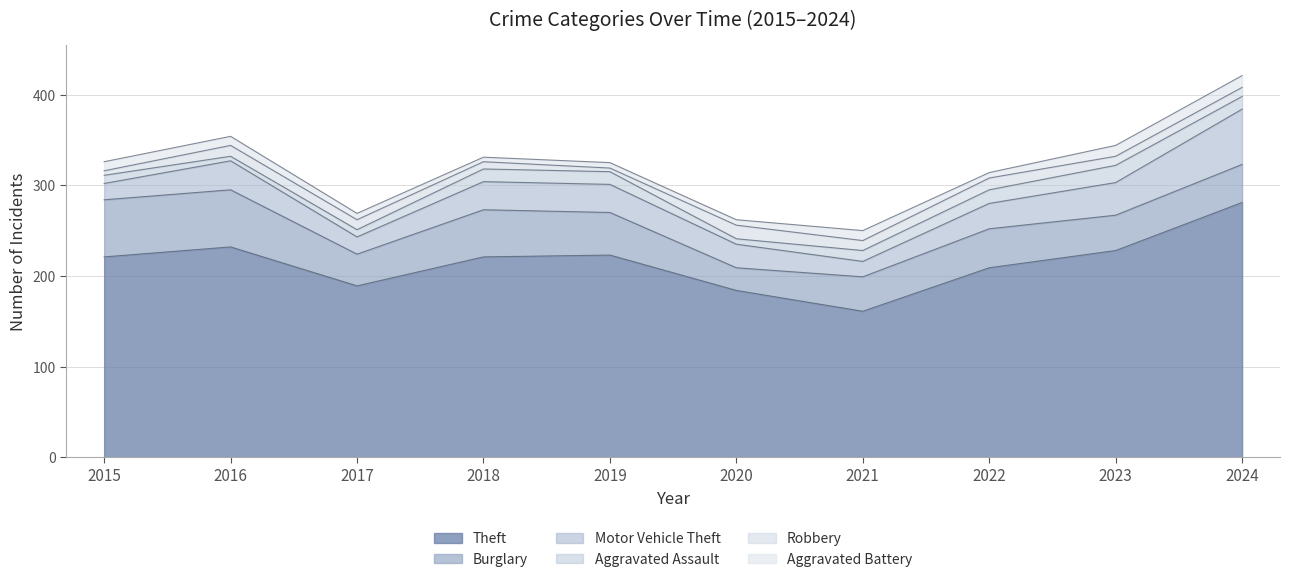

At which label is Motor Vehicle Theft closest to 39?

2023